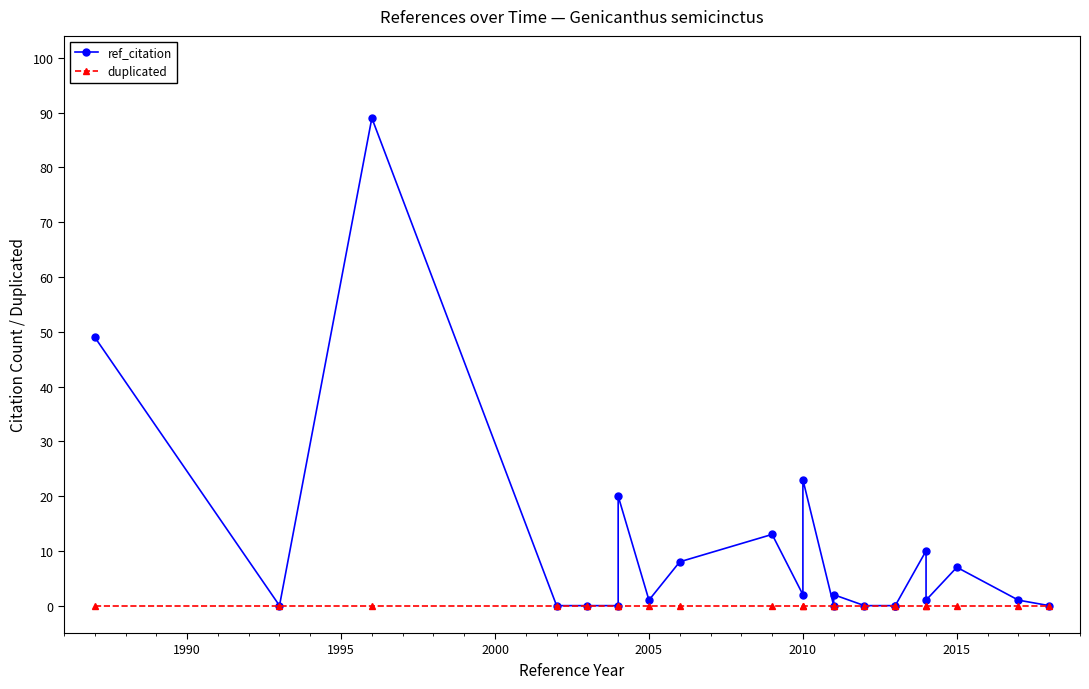

What is the difference between the second highest and second lowest values in the ref_citation series?

49